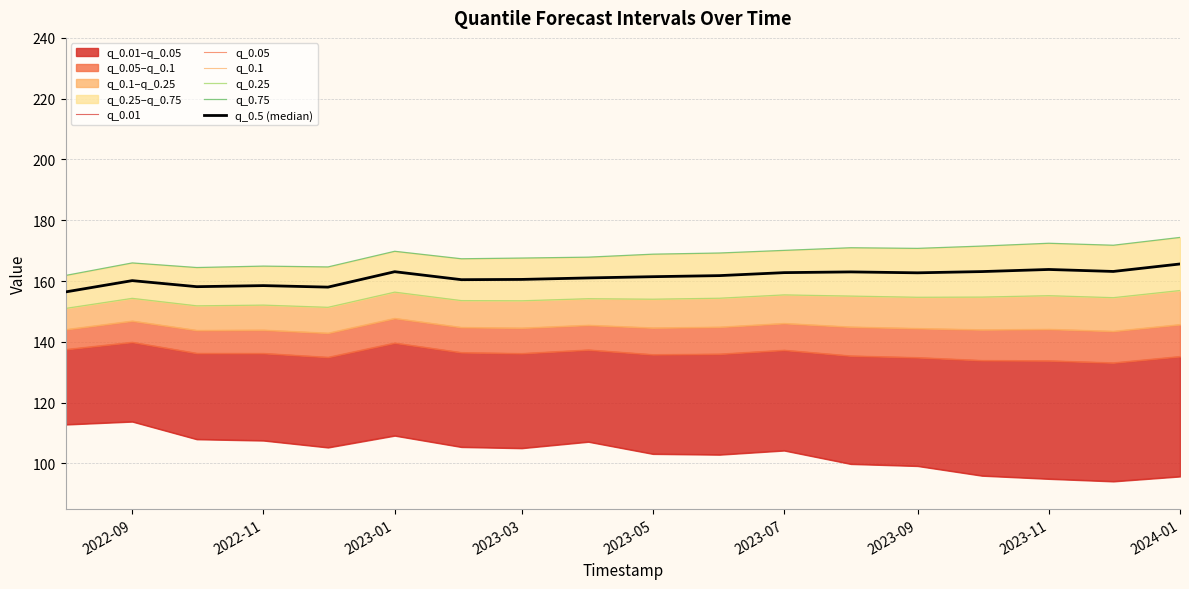

What are all the series names shown in the legend?

q_0.01, q_0.05, q_0.1, q_0.25, q_0.75, q_0.5 (median)